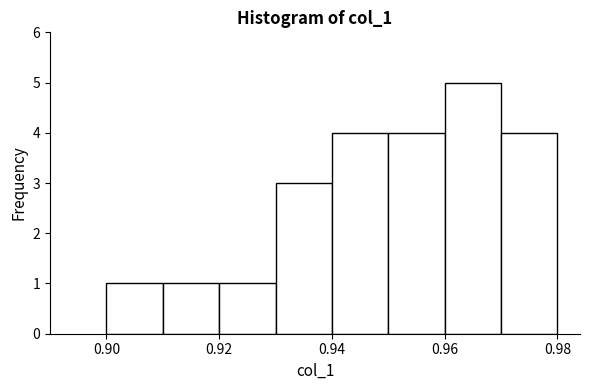

Reading left to right, list every bar in this chart as the range it spans on the x-axis followed by its height. The values are not printed on the chart, so give them approximately, as read against the axis.

0.90 to 0.91: 1
0.91 to 0.92: 1
0.92 to 0.93: 1
0.93 to 0.94: 3
0.94 to 0.95: 4
0.95 to 0.96: 4
0.96 to 0.97: 5
0.97 to 0.98: 4